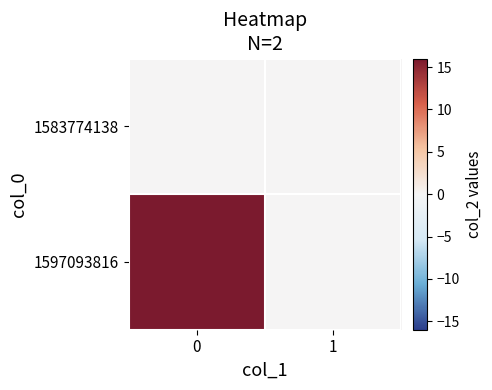

Reading left to right, list all the values displayed in this chart.

1583774138: 0=0	1=0
1597093816: 0=16	1=0